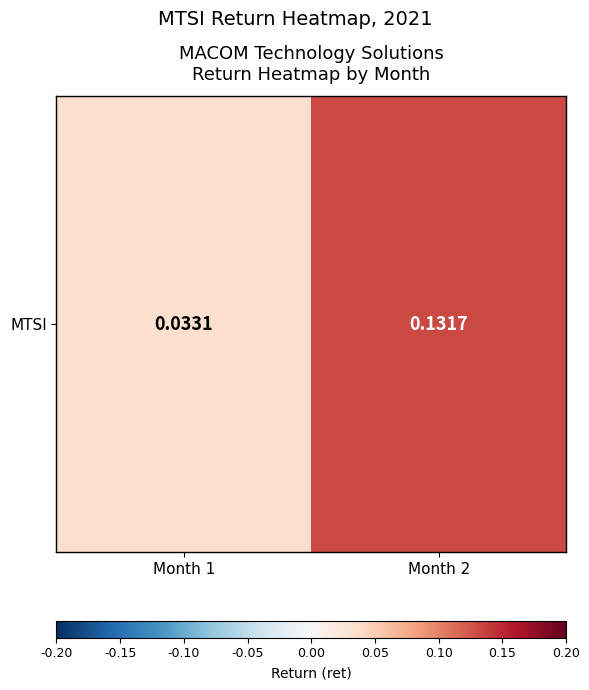

Reading right to left, list all the values displayed in this chart.

0.1	0.0